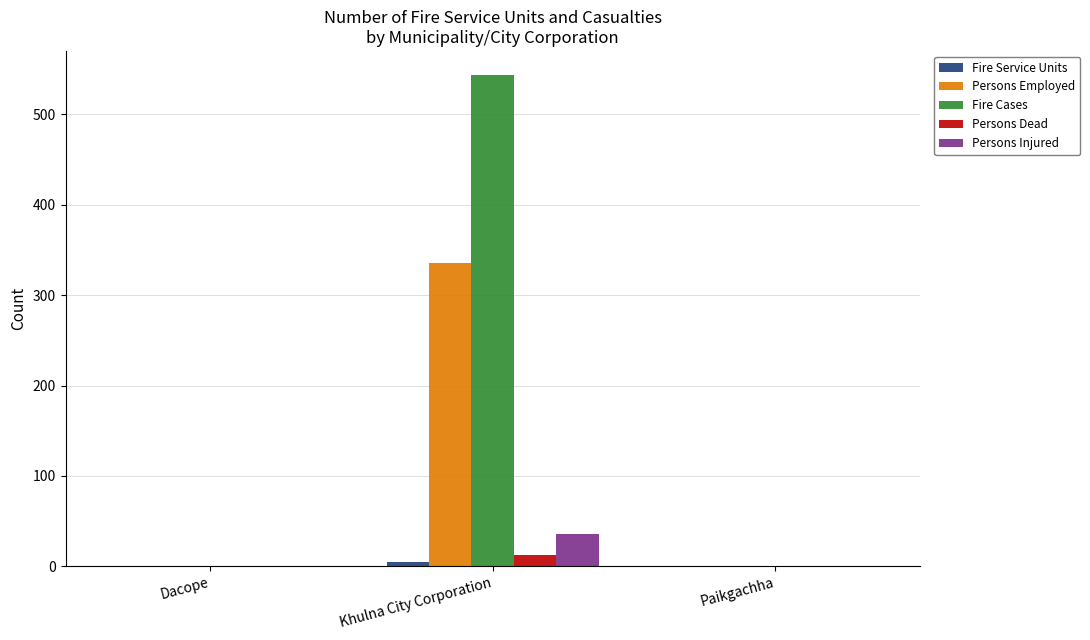

True or false: Persons Employed has a value of -189 at Paikgachha.

False